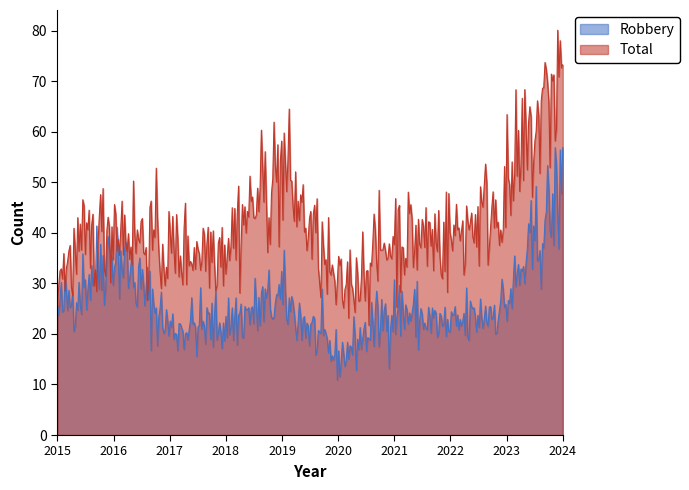

Which series has the largest range (max minus min)?

Total